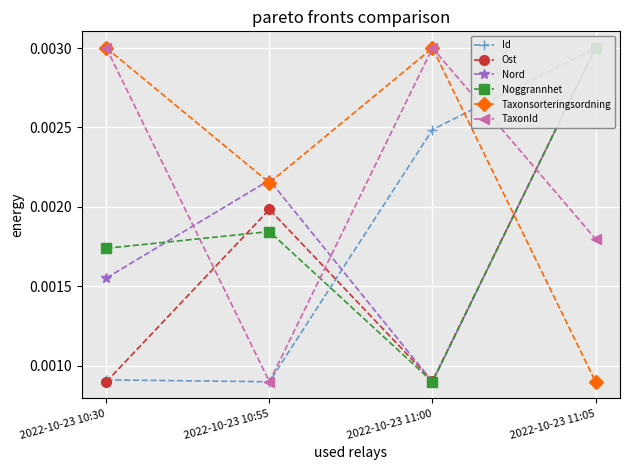

Where is the first local minimum for Taxonsorteringsordning?

2022-10-23 10:55